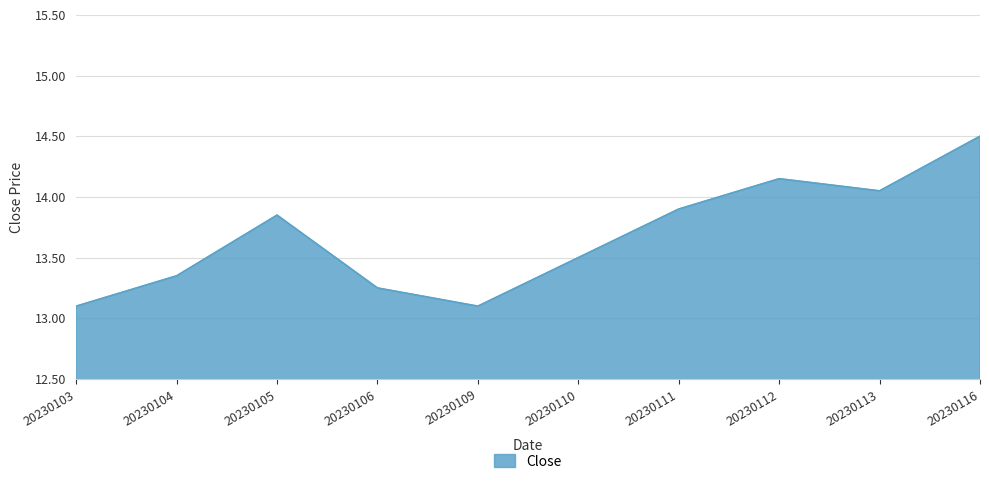

What is the maximum value shown in the chart?

14.5